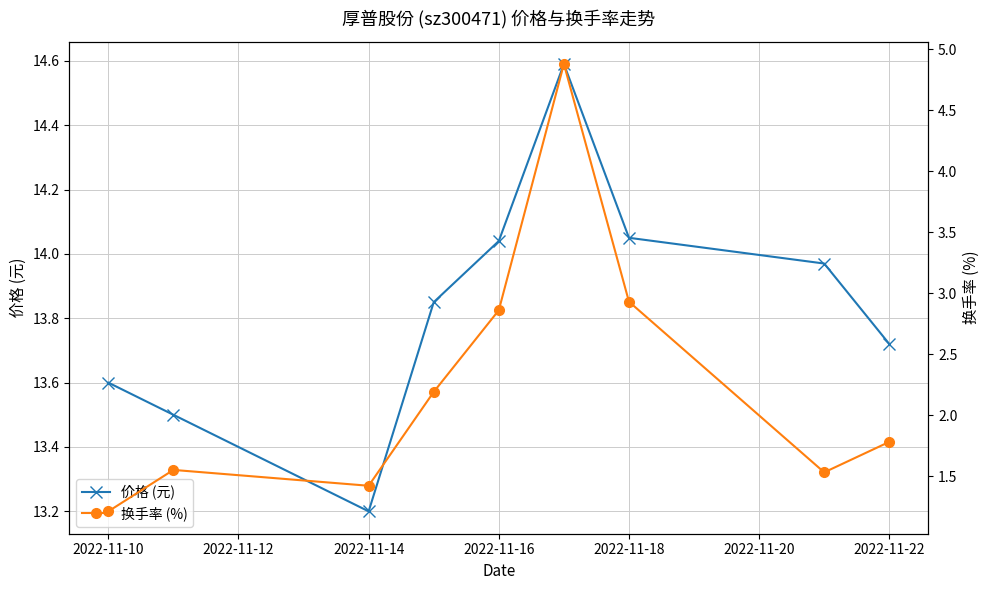

True or false: 价格 (元) has more than 0 interior local peaks.

True